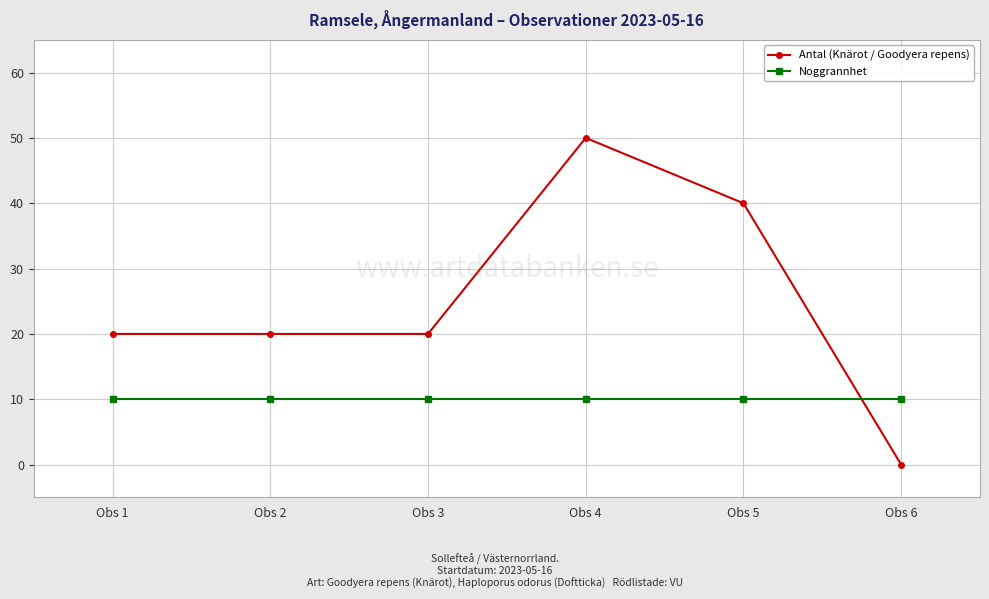

How many intersections are there between Antal (Knärot / Goodyera repens) and Noggrannhet?

1